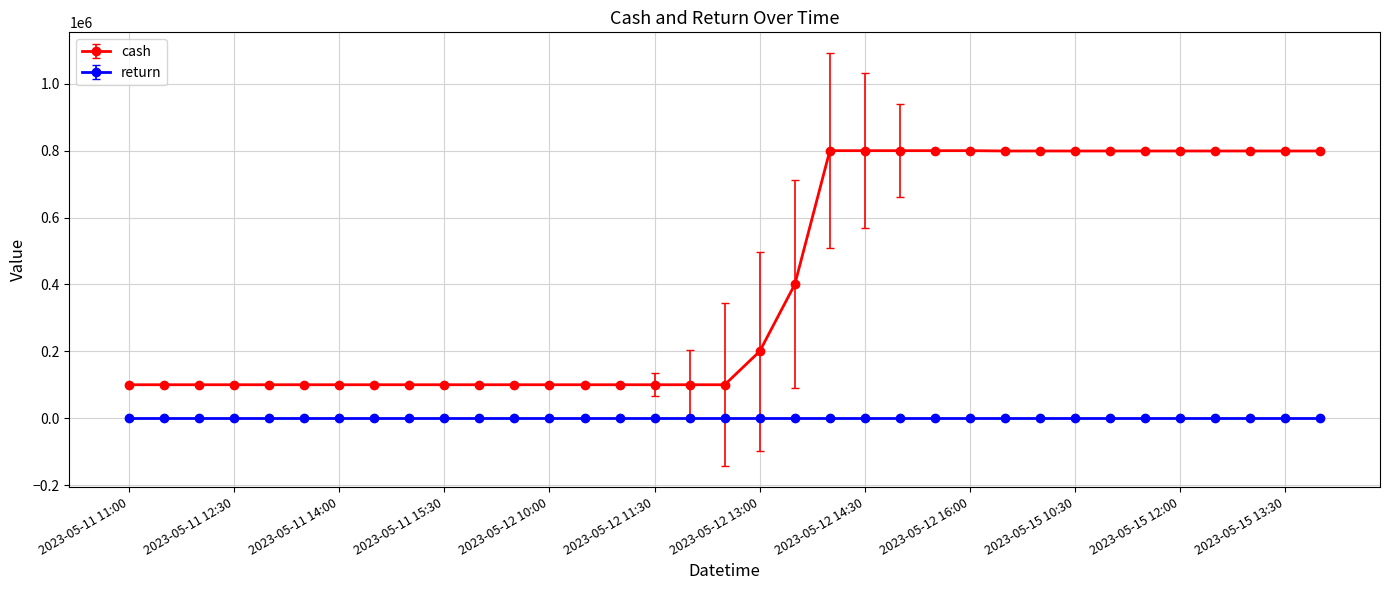

What is the value of the cash point at the 33rd from the left?

799068.1